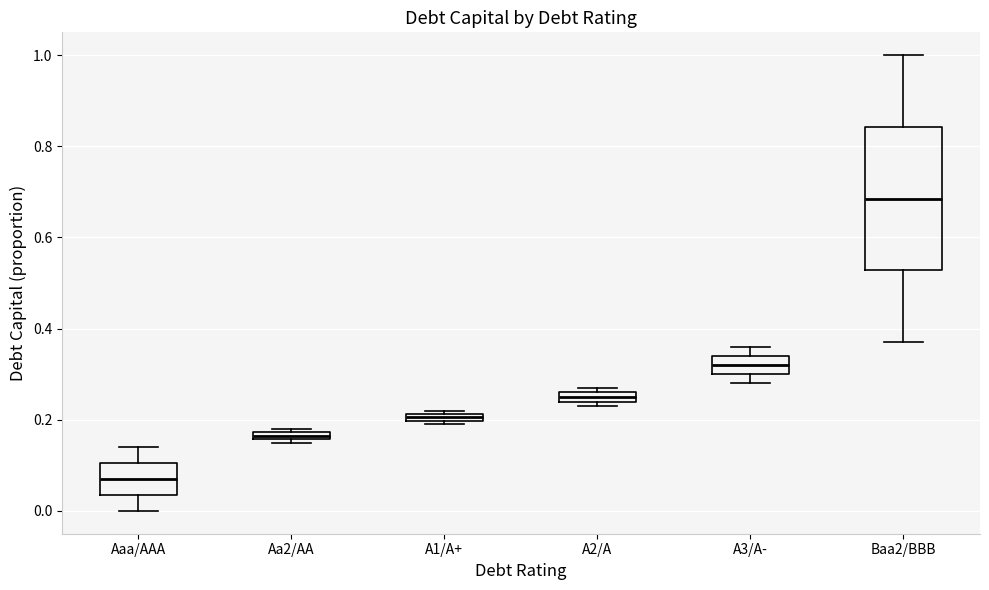

Which box has the highest median line?

Baa2/BBB